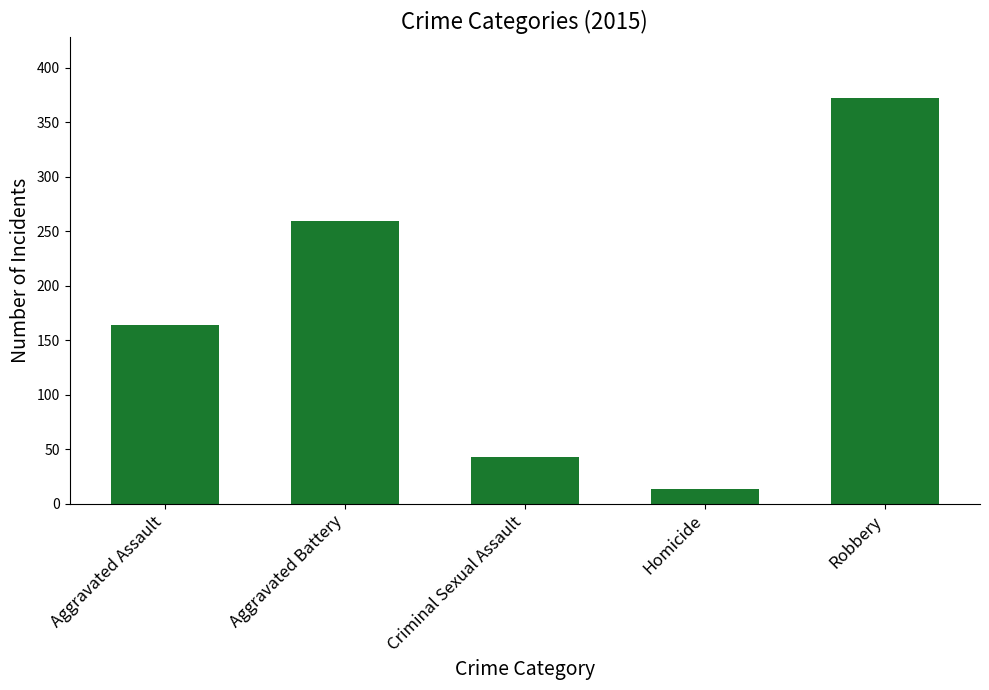

Reading right to left, what are all the values shown in this chart?

Robbery=372	Homicide=13	Criminal Sexual Assault=43	Aggravated Battery=259	Aggravated Assault=164